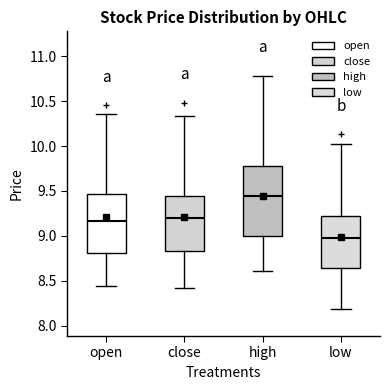

Where does the lower whisker of the box for open end on the y-axis? The values are not printed on the chart, so give them approximately, as read against the axis.

8.45